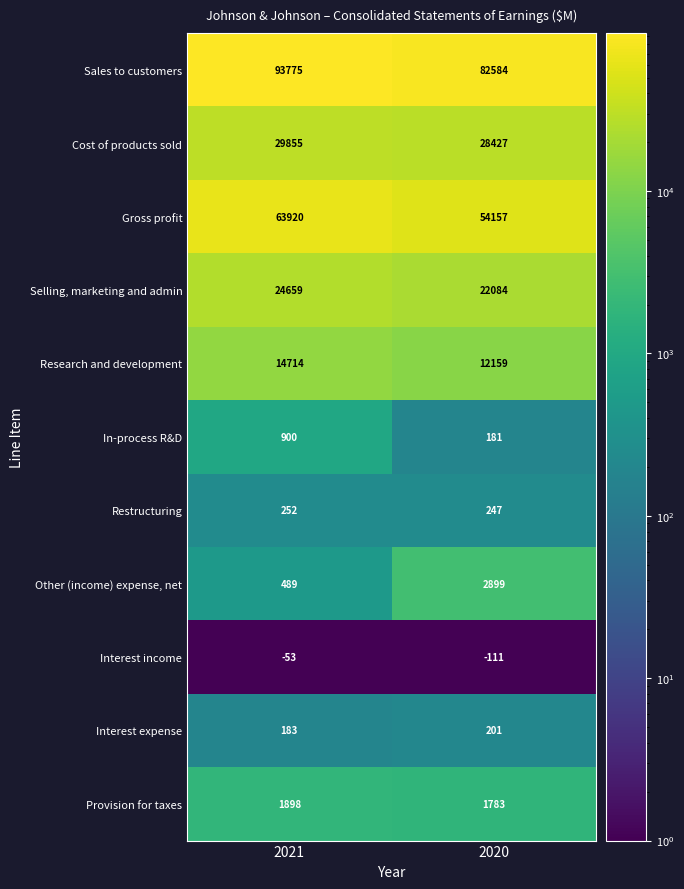

What is the total value across all series at 2020?

204611